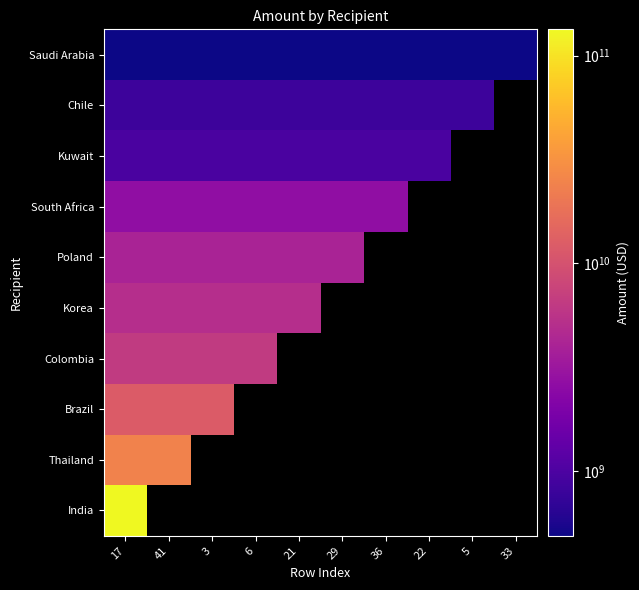

How many values in Kuwait are above zero?

8